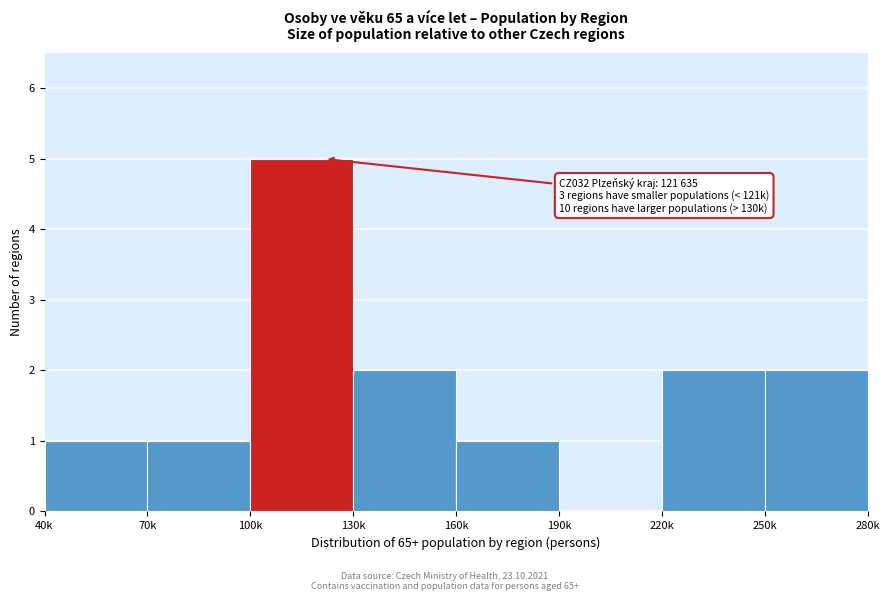

Reading left to right, list all the values displayed in this chart.

40k=1	70k=1	100k=5	130k=2	160k=1	190k=0	220k=2	250k=2